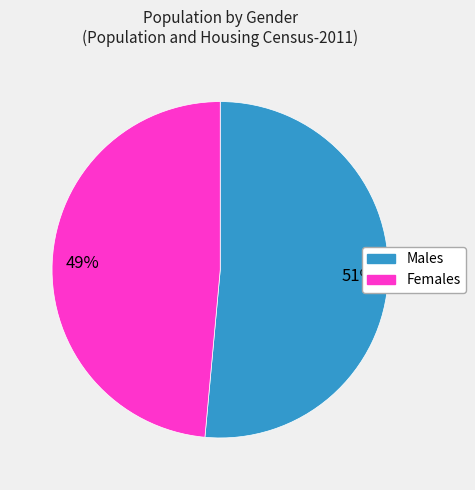

Is there any slice that represents more than half of the pie?

Yes